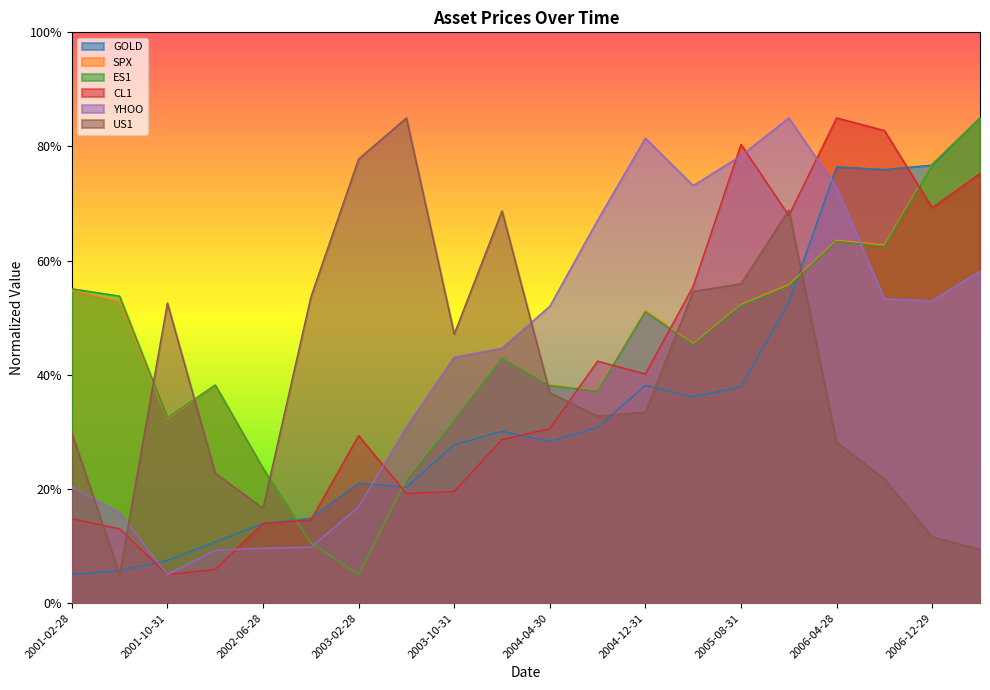

Which label corresponds to the smallest value in the chart?

2001-02-28